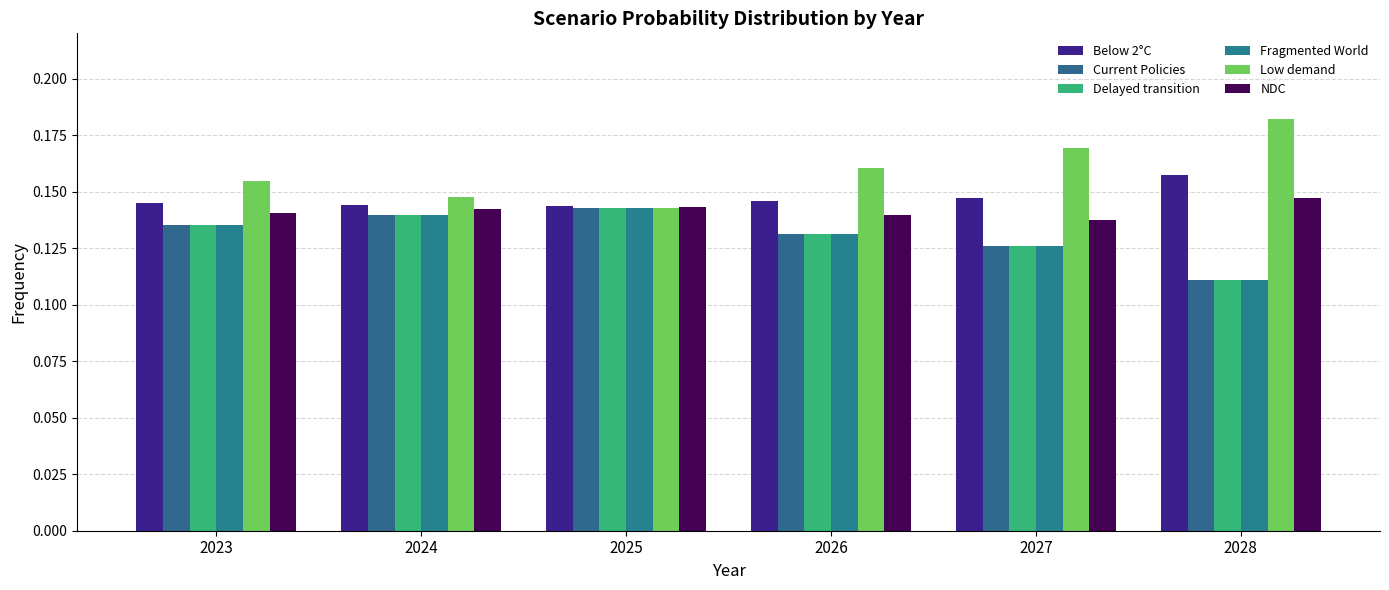

Between 2023 and 2028, which series saw the biggest shift?

Low demand